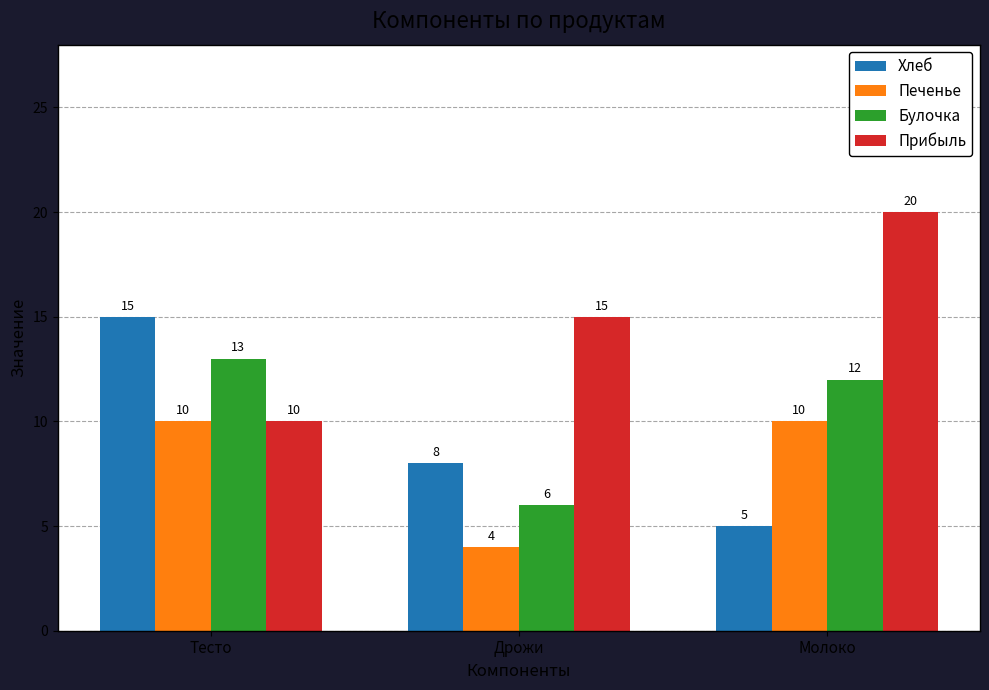

How many bars are there in each group?

4